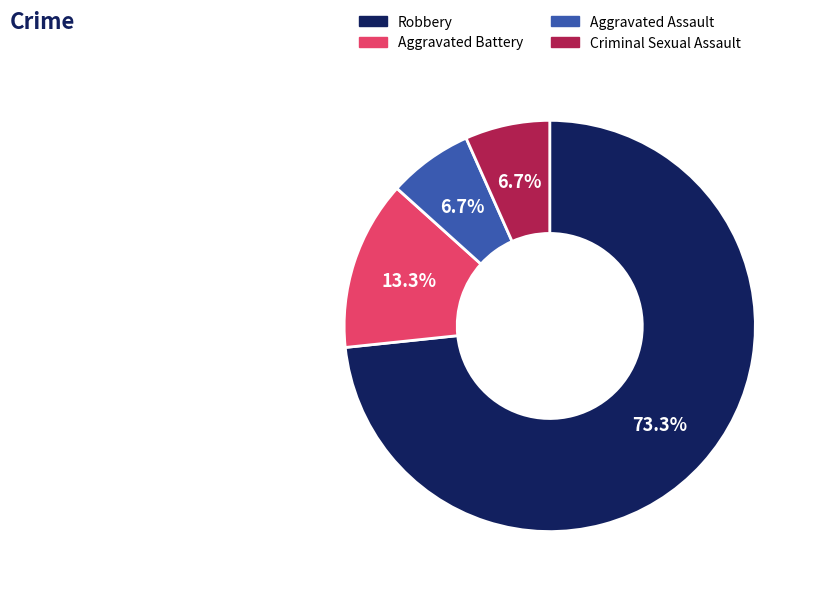

To the nearest percent, what percentage of the pie is Aggravated Battery?

13%